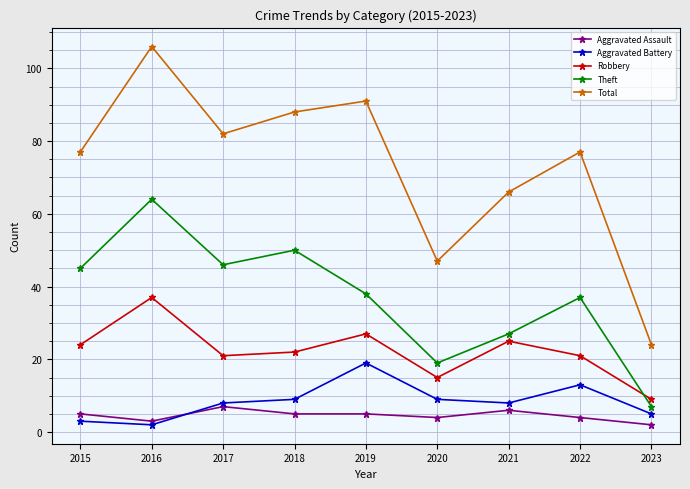

True or false: Aggravated Assault and Theft intersect in this chart.

False